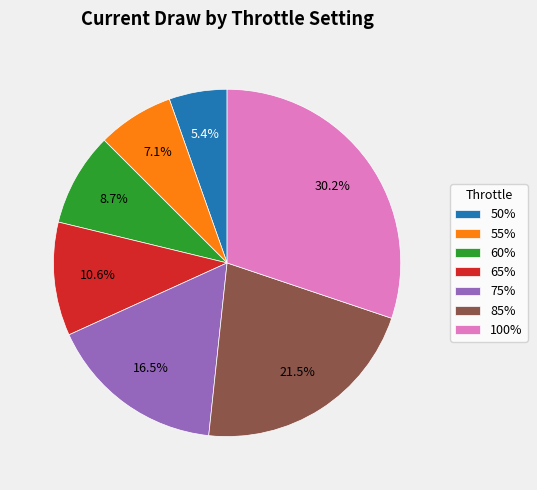

True or false: 100% accounts for 17% of the total.

False